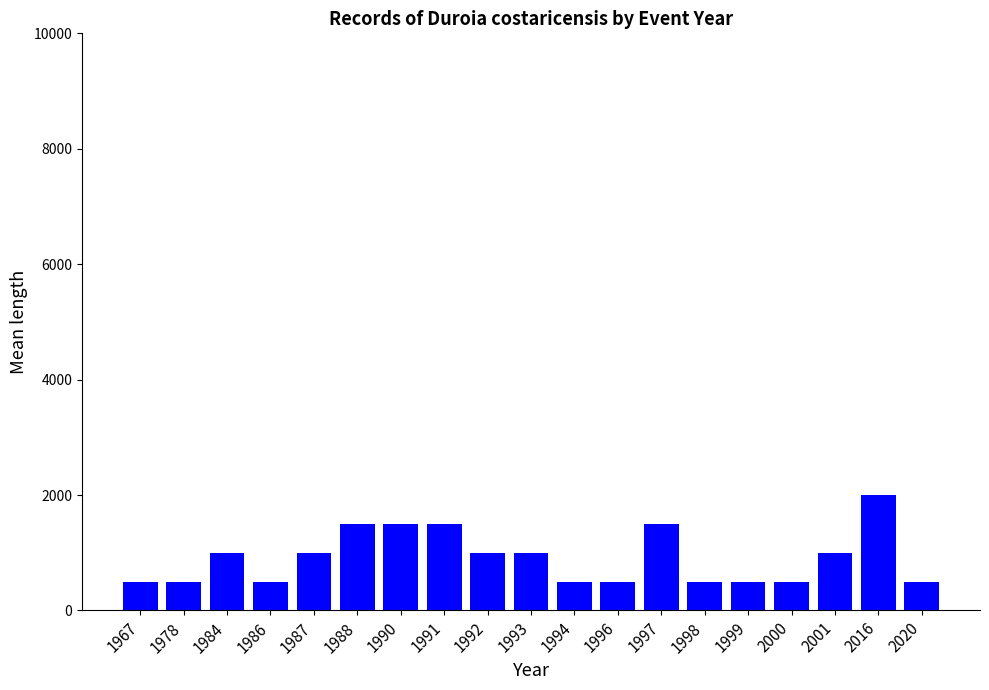

What is the minimum value shown in the chart?

500